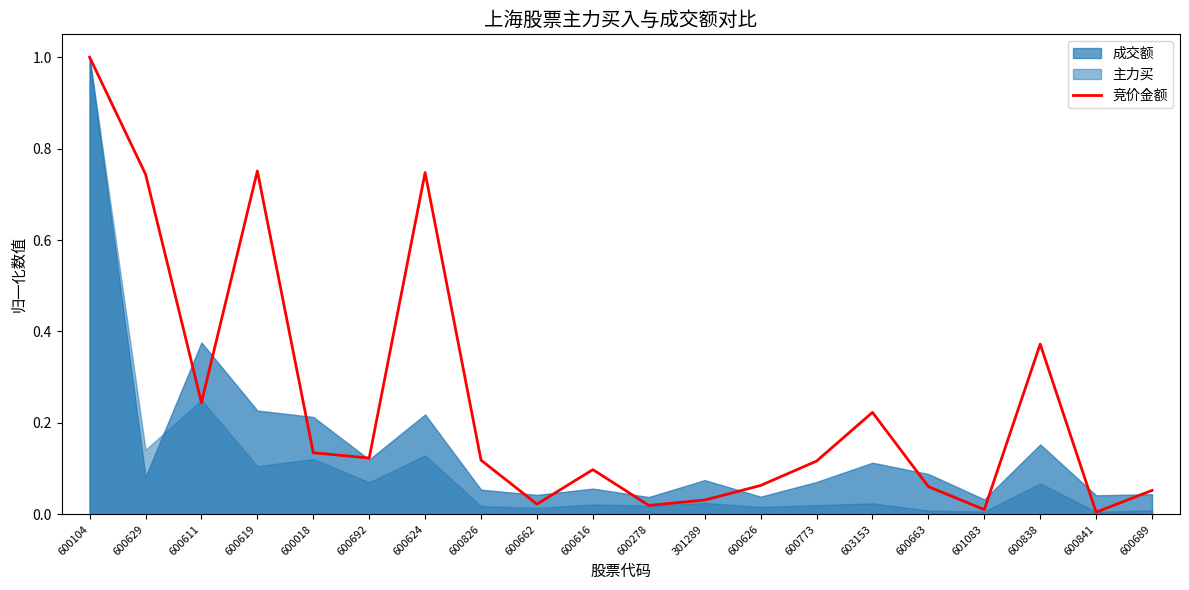

Reading left to right, what are all the values shown in this chart?

600104=1.0	600629=0.7	600611=0.2	600619=0.8	600018=0.1	600692=0.1	600624=0.7	600826=0.1	600662=0.0	600616=0.1	600278=0.0	301289=0.0	600626=0.1	600773=0.1	603153=0.2	600663=0.1	601083=0.0	600838=0.4	600841=0.0	600689=0.1